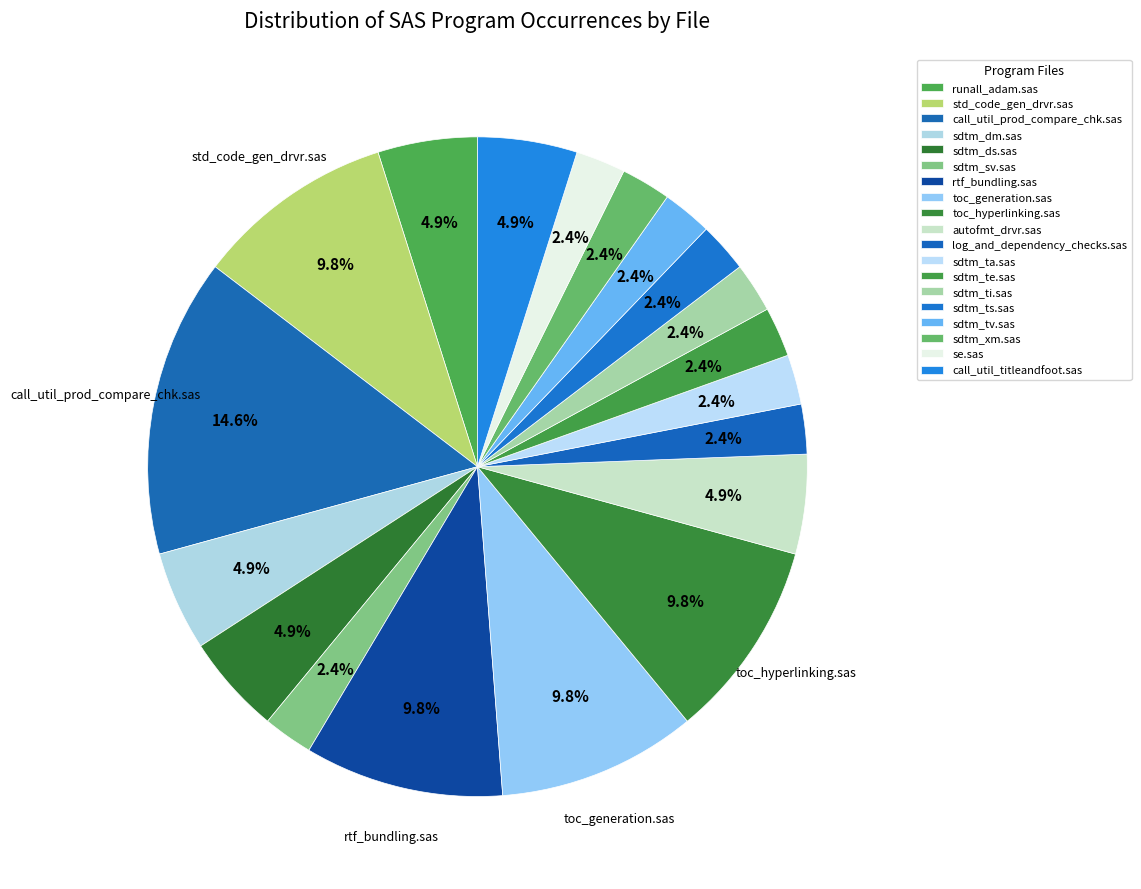

How many segments does this pie chart have?

19